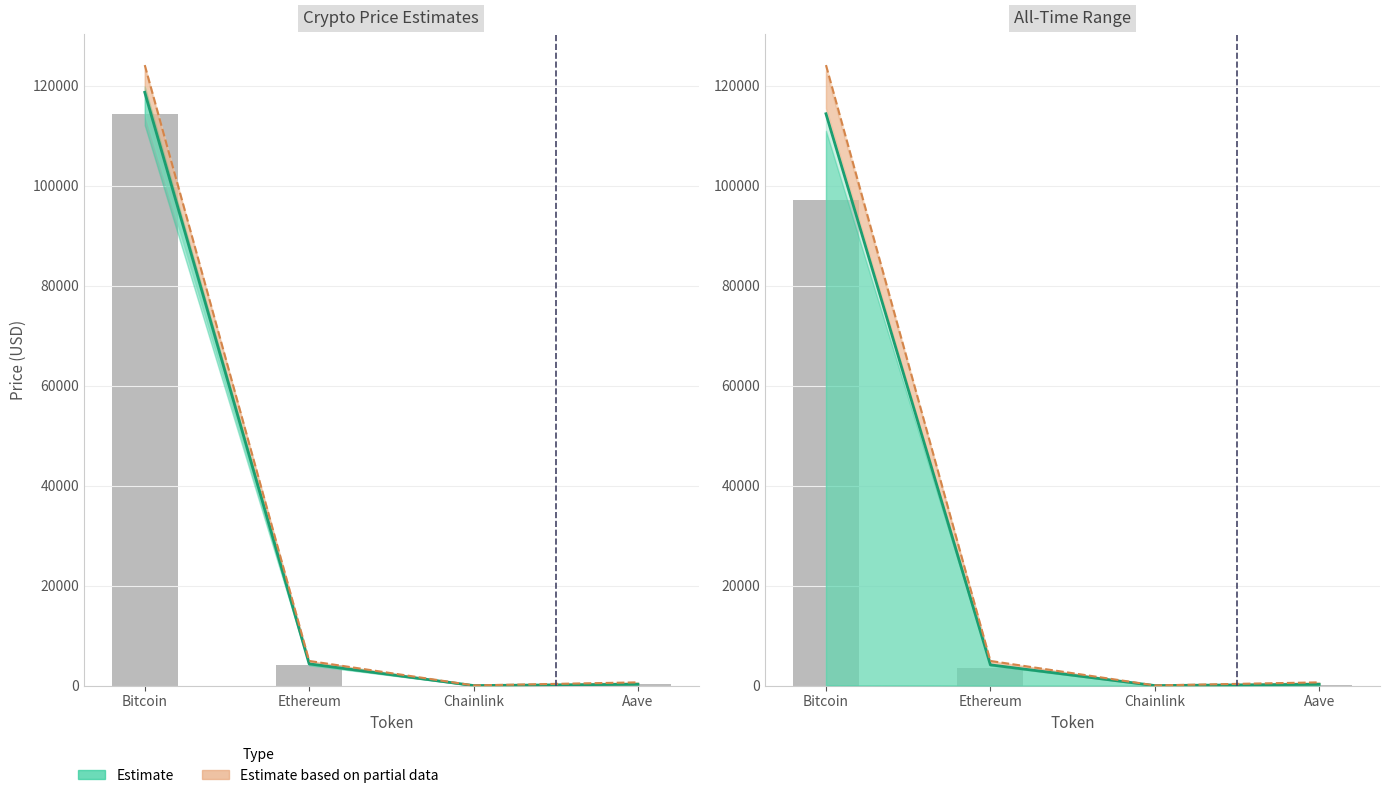

Where is price nearest to the value 59350?

Ethereum